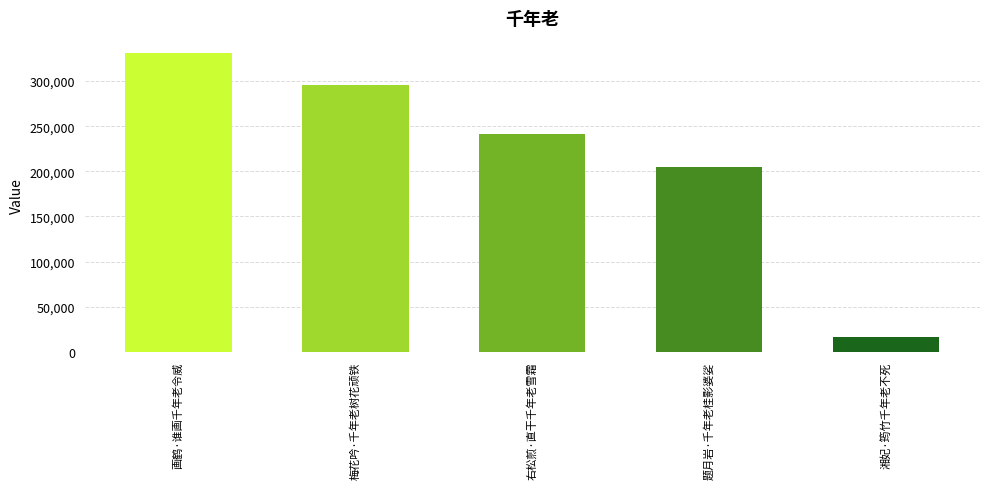

What position from the right is 湘妃·筠竹千年老不死?

1